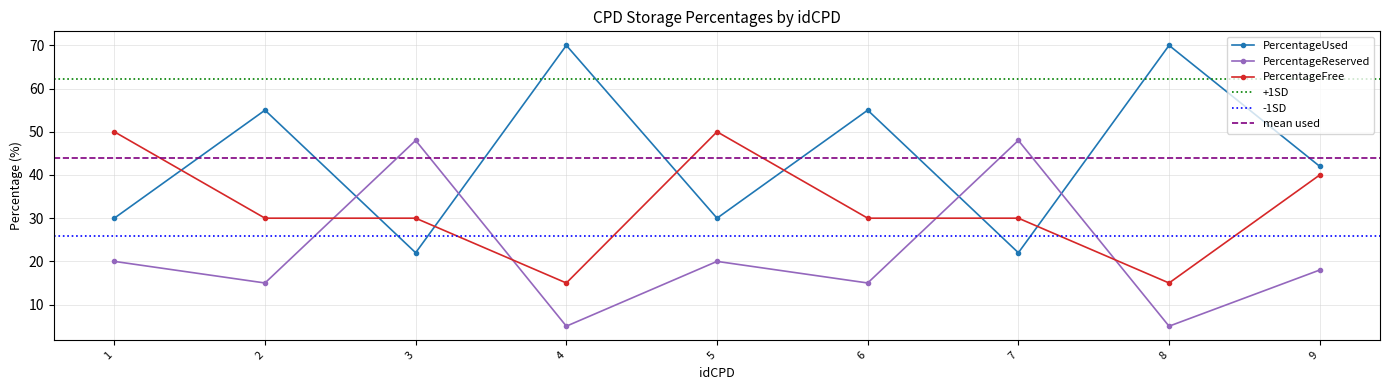

The value of PercentageUsed at 7 is 6. True or false?

False